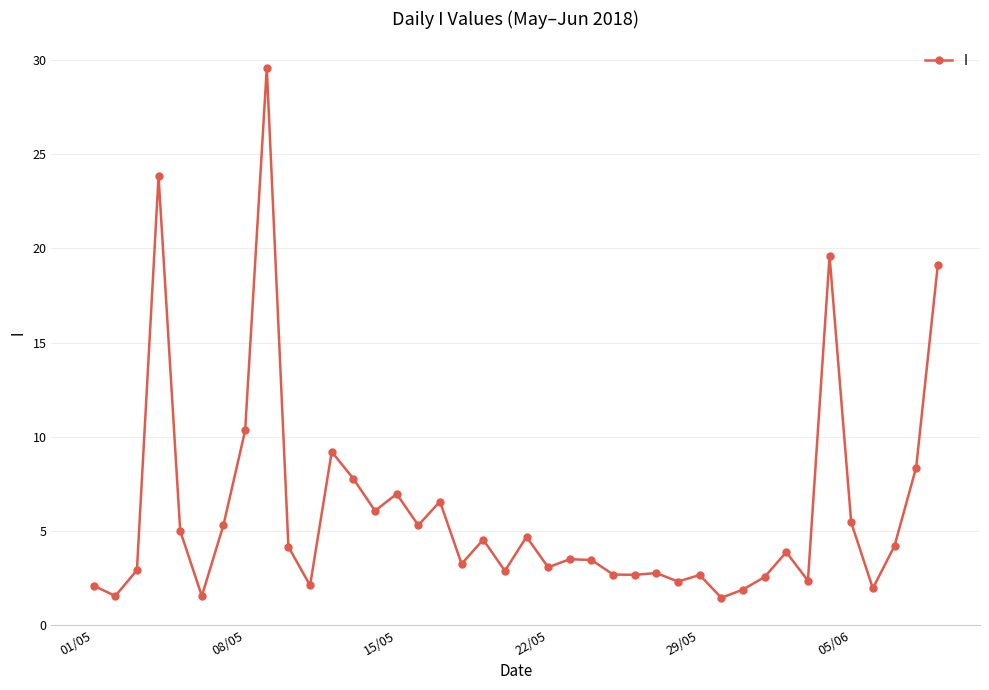

Does the chart have visible grid lines?

Yes